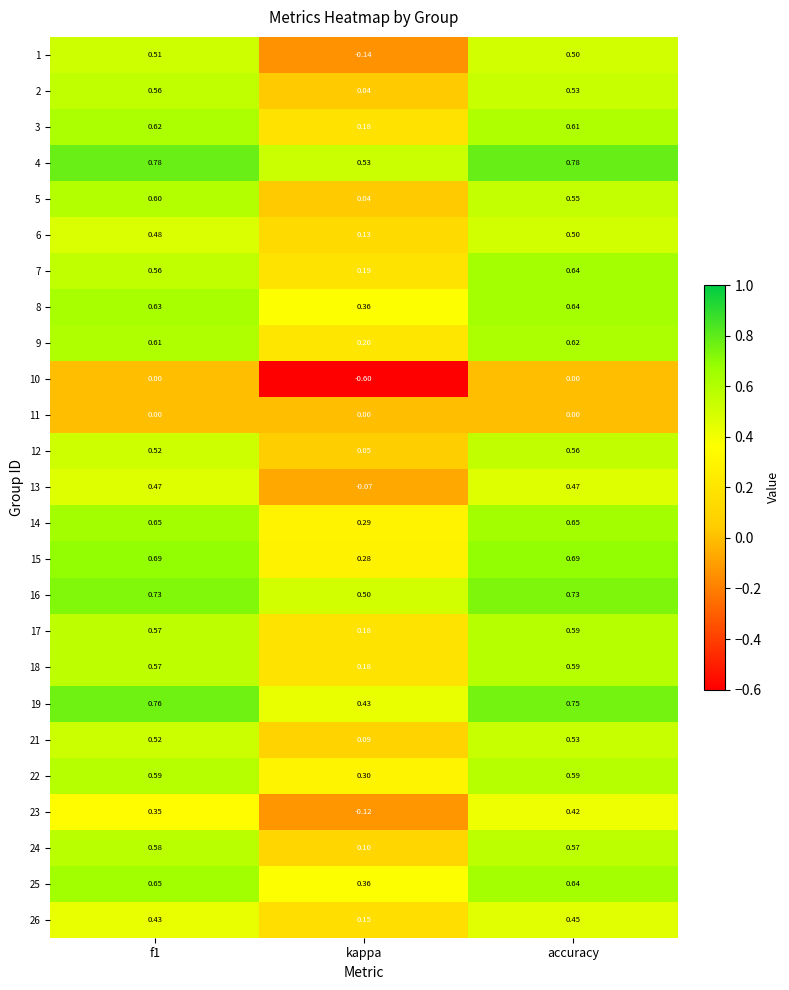

Is the value of 19 at accuracy greater than the value of 18 at accuracy?

Yes